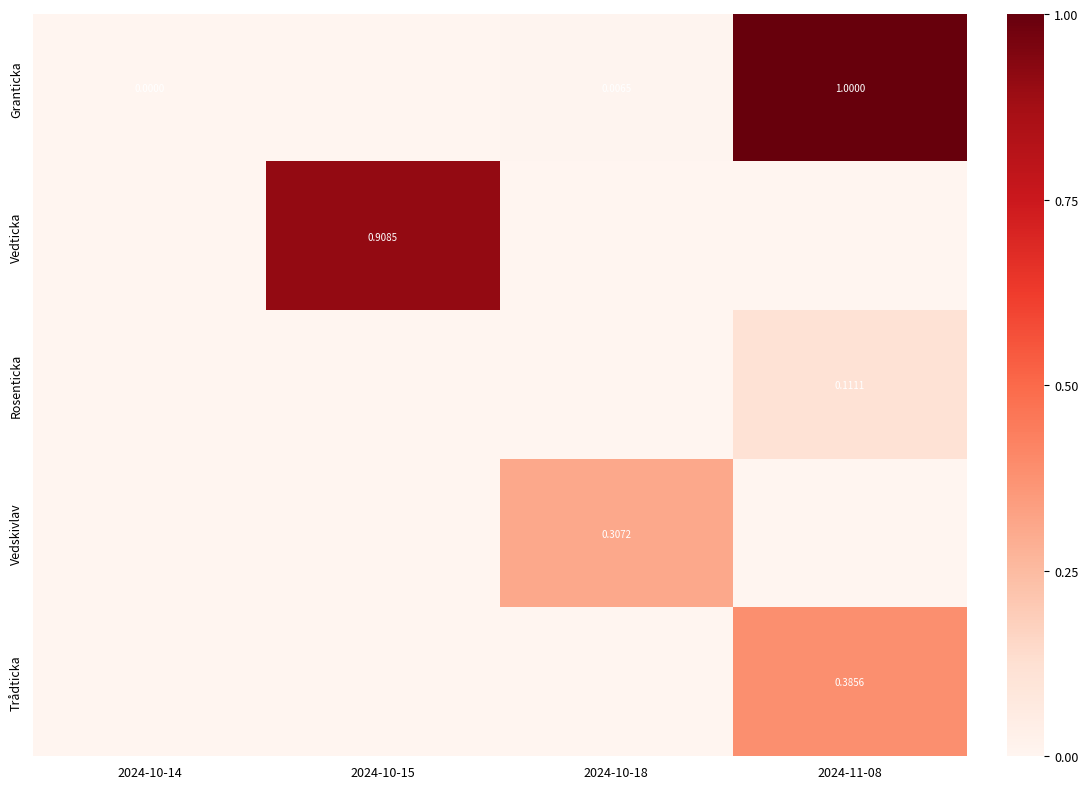

Which series has the largest total across all categories?

Granticka